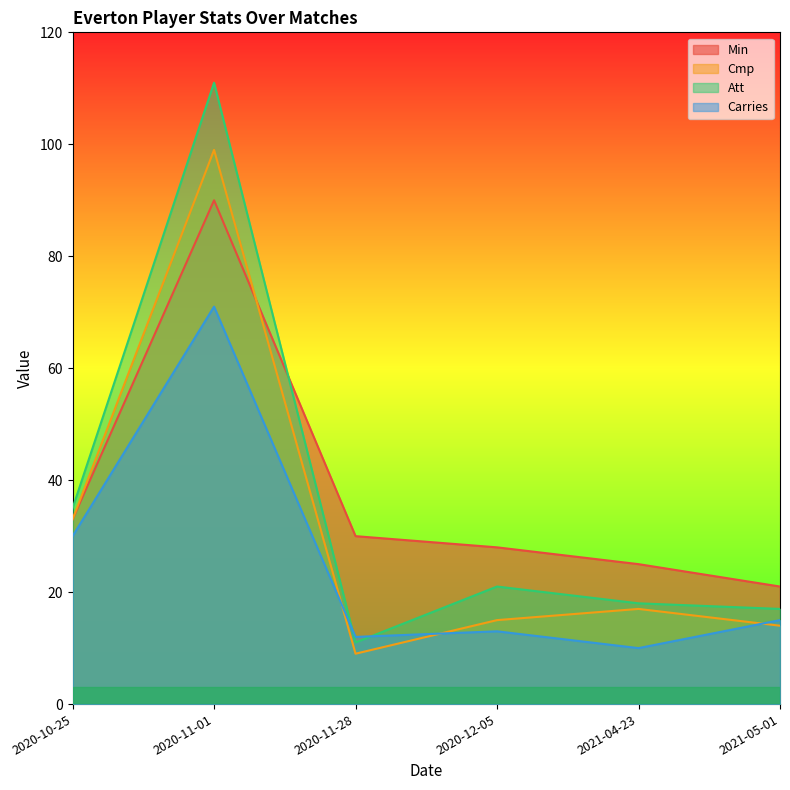

How many categories are shown in the chart?

6